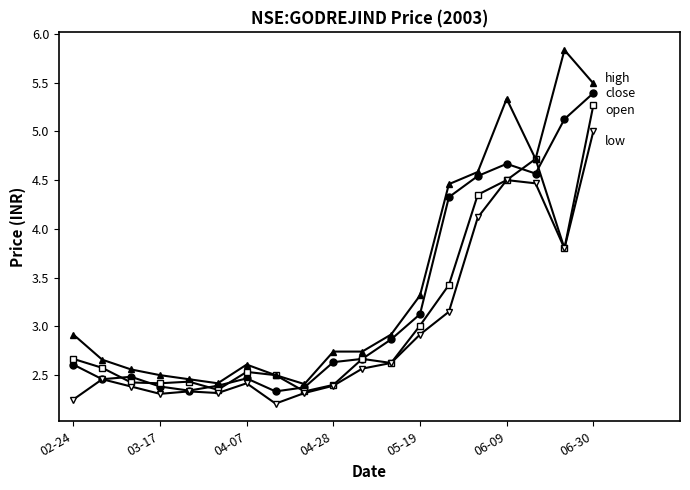

What is the maximum value shown in the chart?

5.8